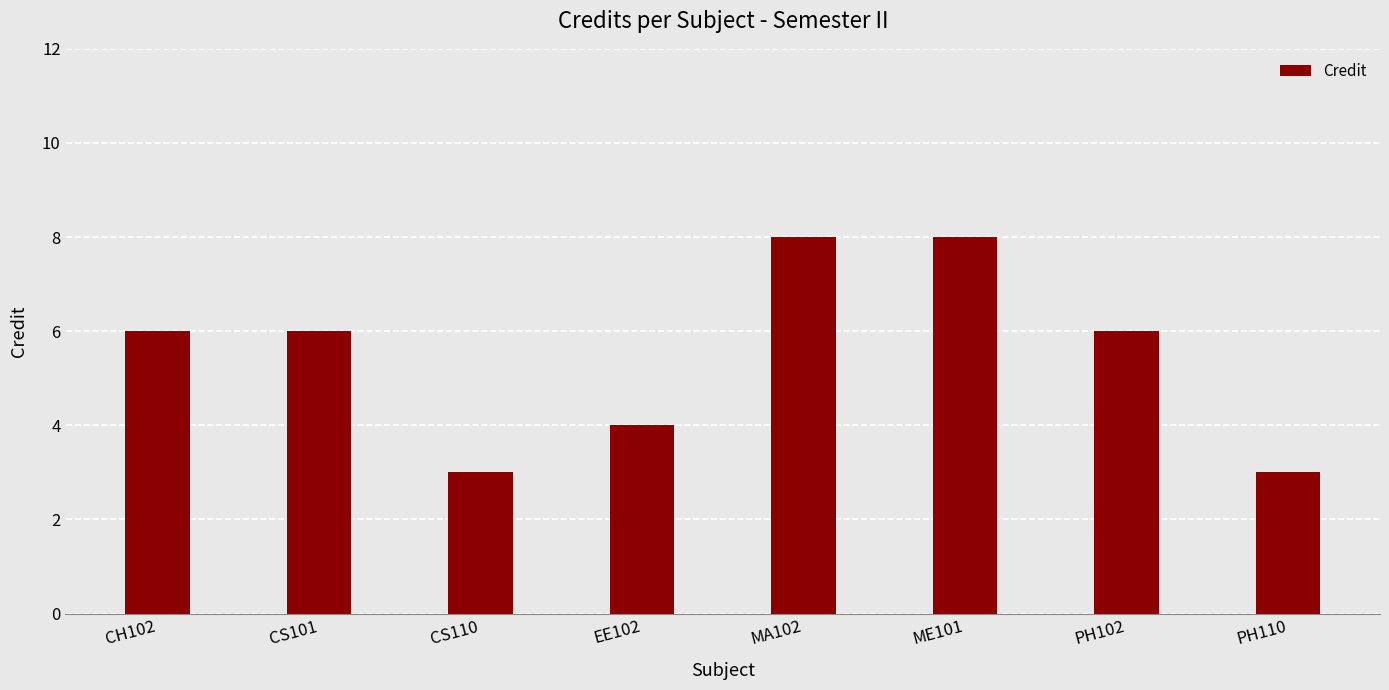

What is the difference between the values at MA102 and PH110?

5